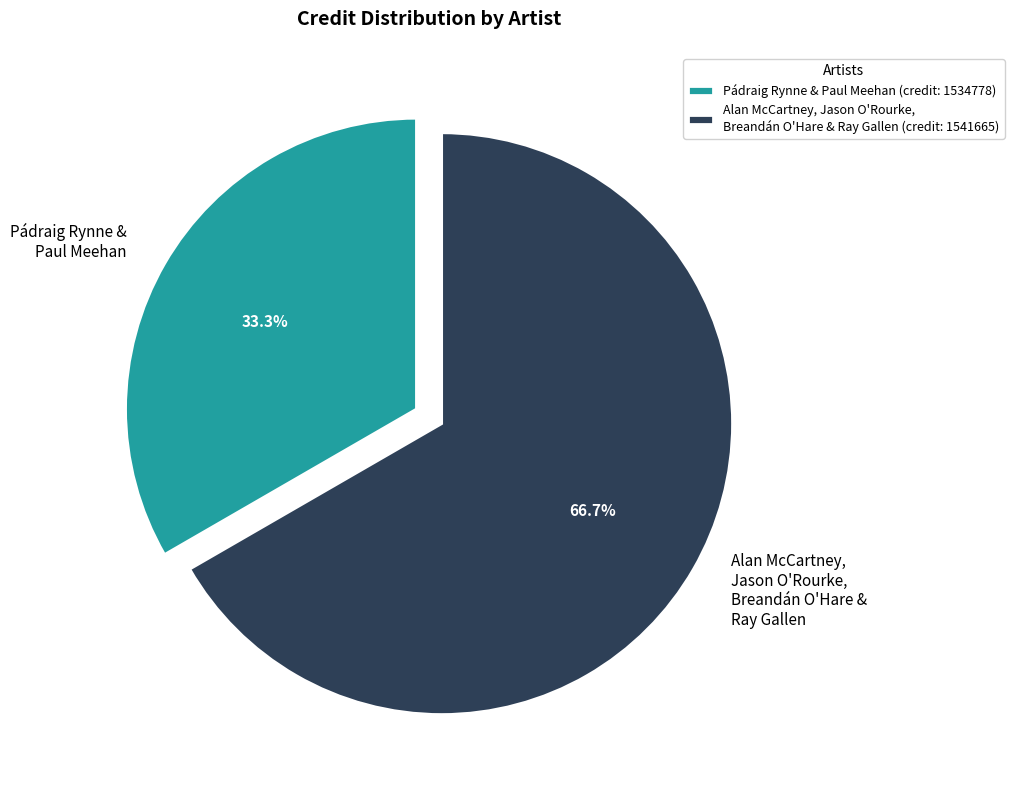

How many slices are in this pie chart?

2